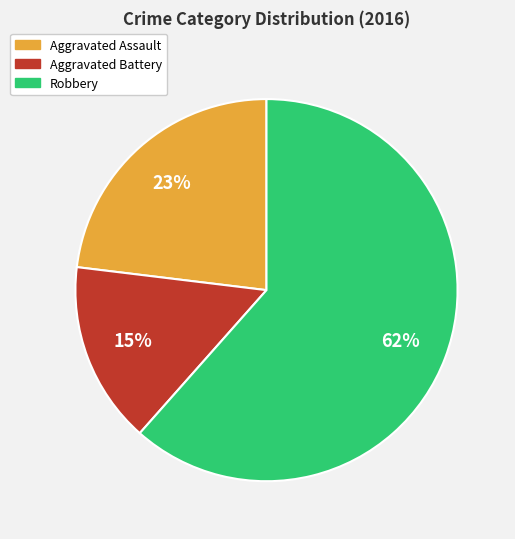

Between Robbery and Aggravated Assault, which is larger?

Robbery